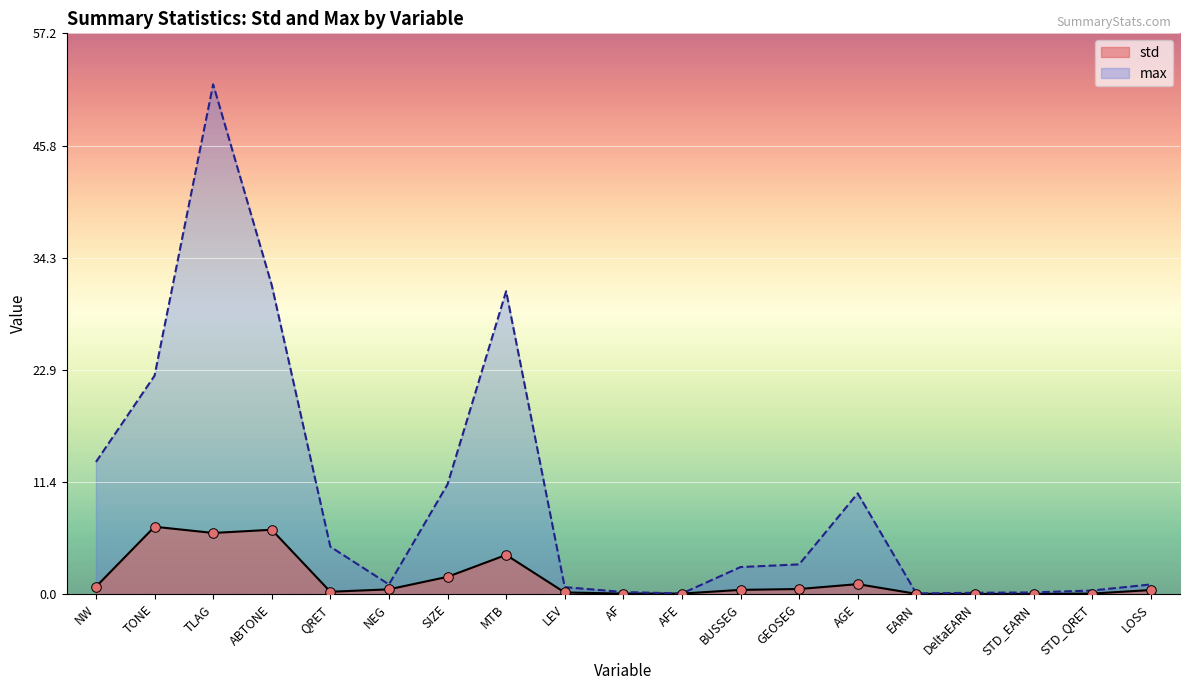

Which series has the largest total across all categories?

max